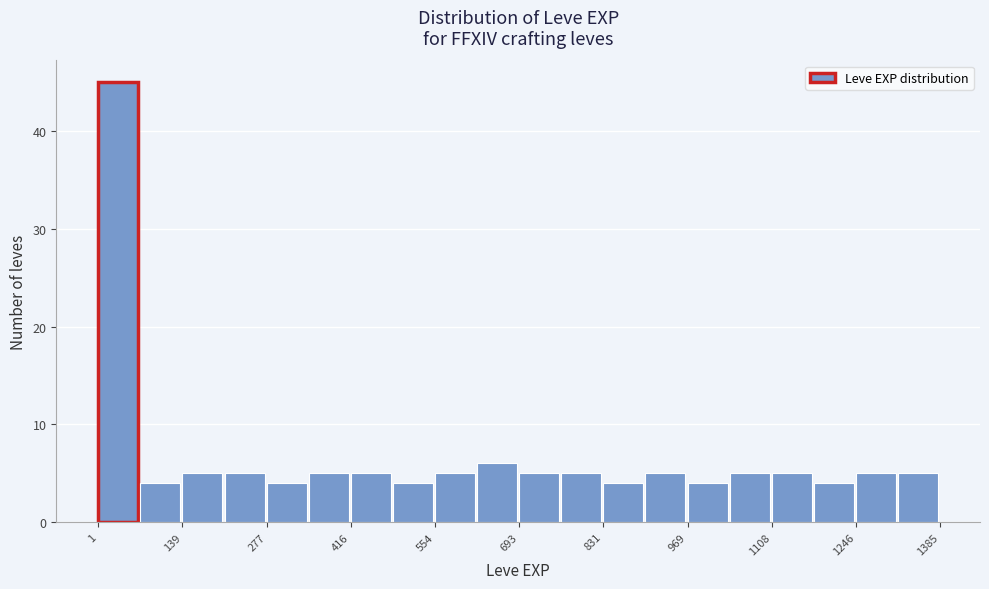

Around what value on the x-axis is the tallest bar? Give the approximate position of its centre, as read against the axis.

40